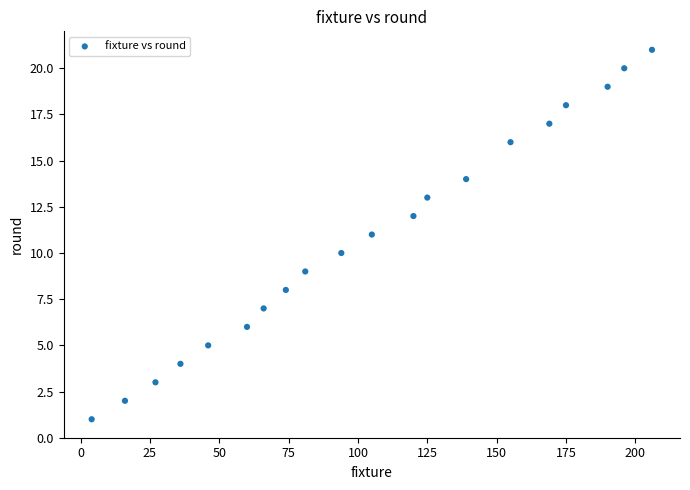

What is the range of X values (max minus min)?

202